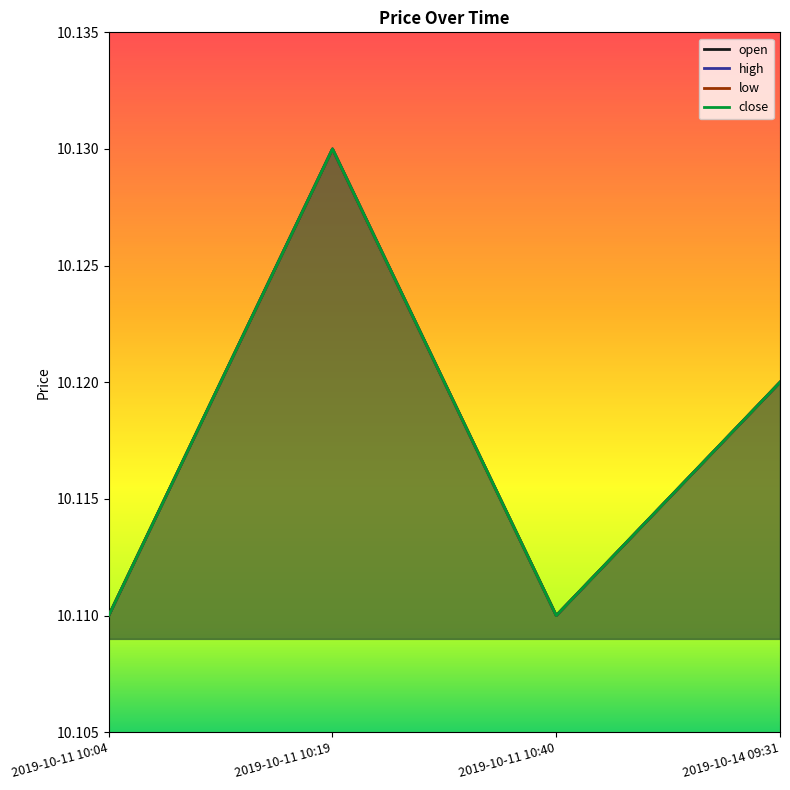

What is the value of the high point at the 1st from the left?

10.1